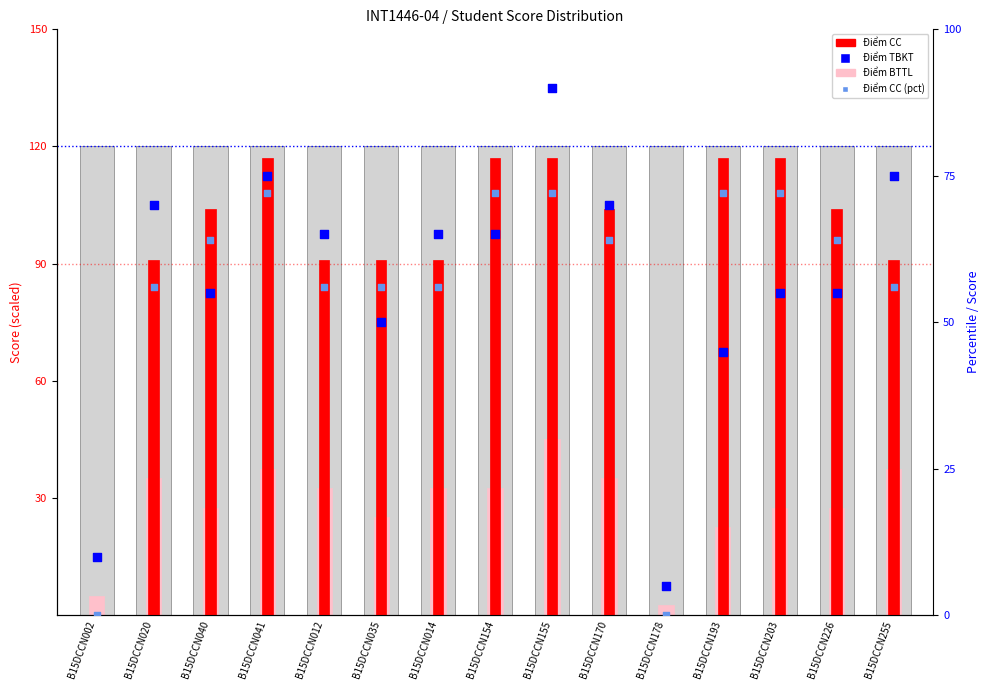

What are all the series names shown in the legend?

Điểm CC, Điểm BTTL, Điểm TBKT, Điểm CC (percentile)